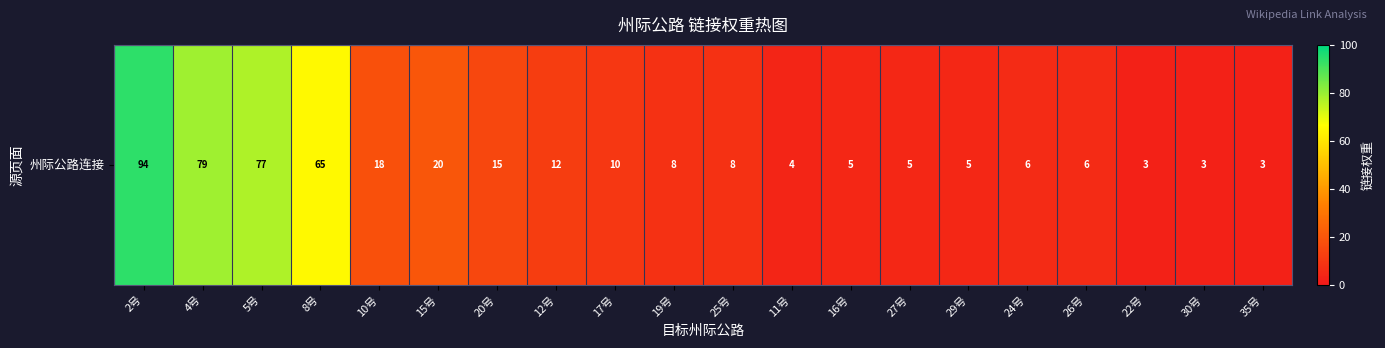

List the labels in order of value, smallest first.

22号, 30号, 35号, 11号, 16号, 27号, 29号, 24号, 26号, 19号, 25号, 17号, 12号, 20号, 10号, 15号, 8号, 5号, 4号, 2号